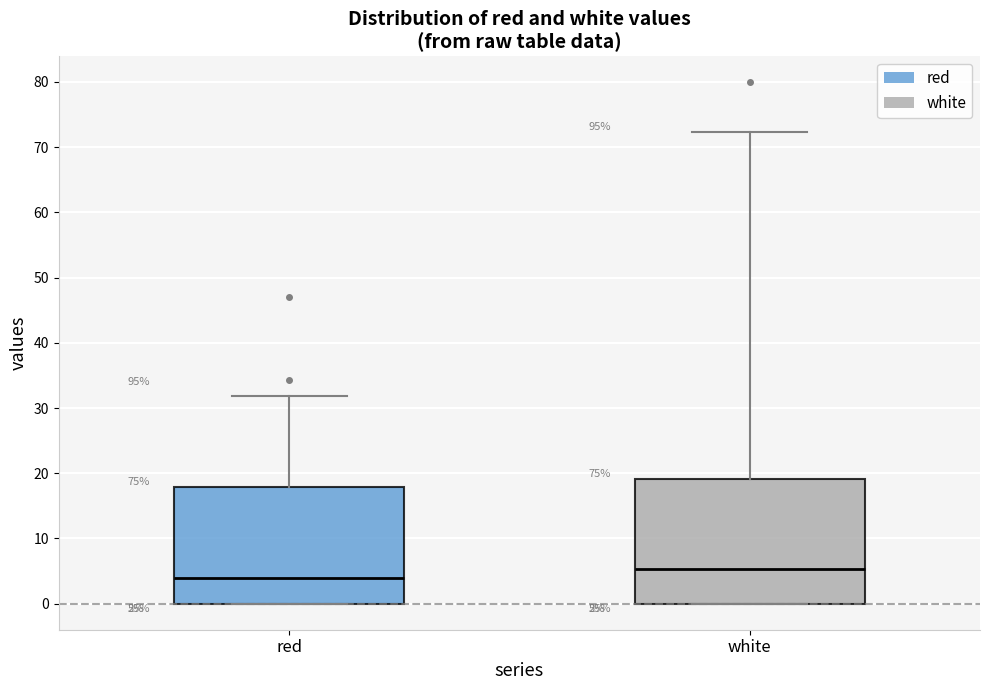

Which box is the tallest, from its lower edge to its upper edge?

white